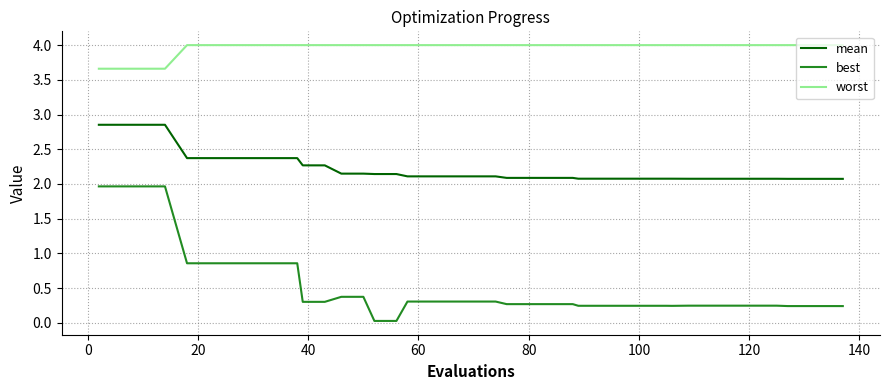

True or false: best and mean intersect in this chart.

False